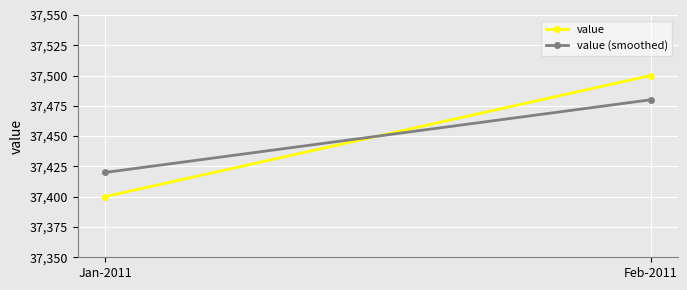

What is the highest value of the value series?

37500